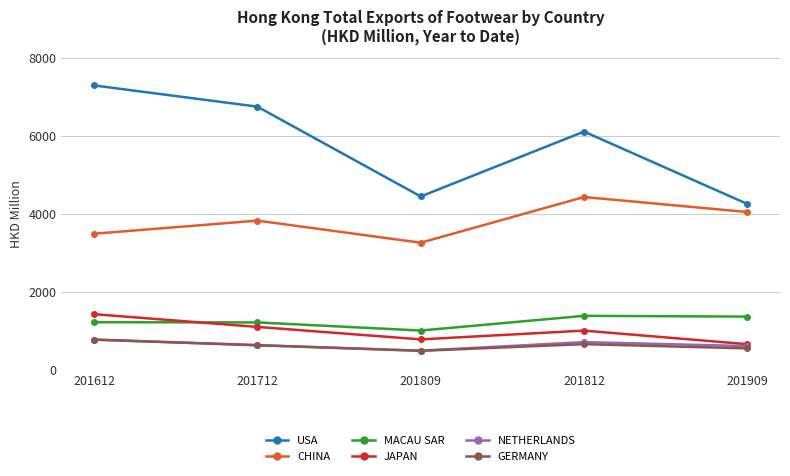

Does the chart have visible grid lines?

Yes